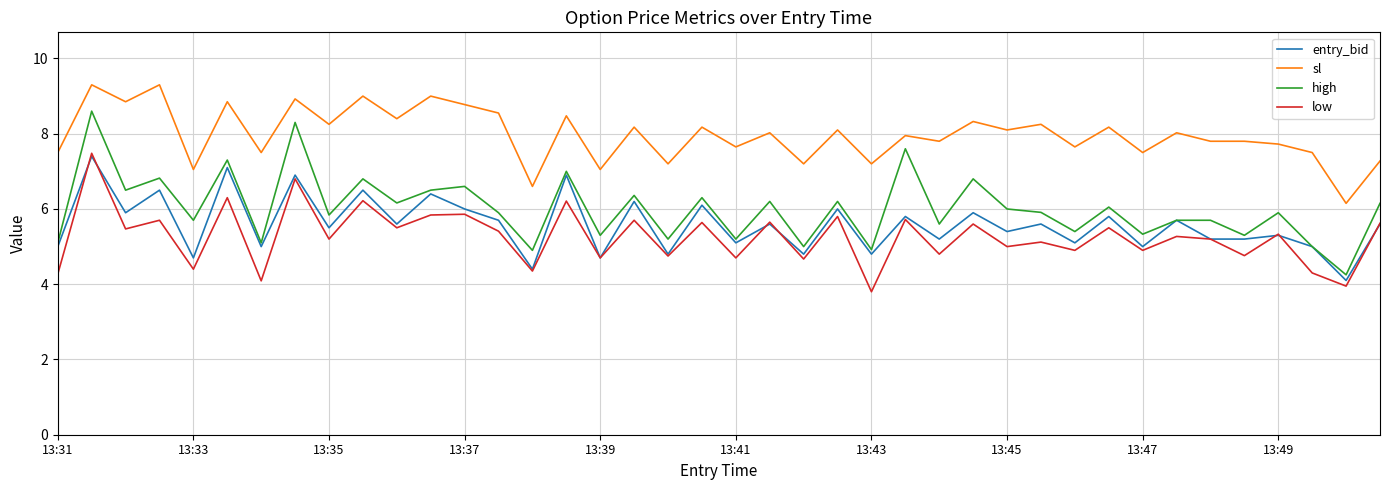

Which series has the largest total across all categories?

sl